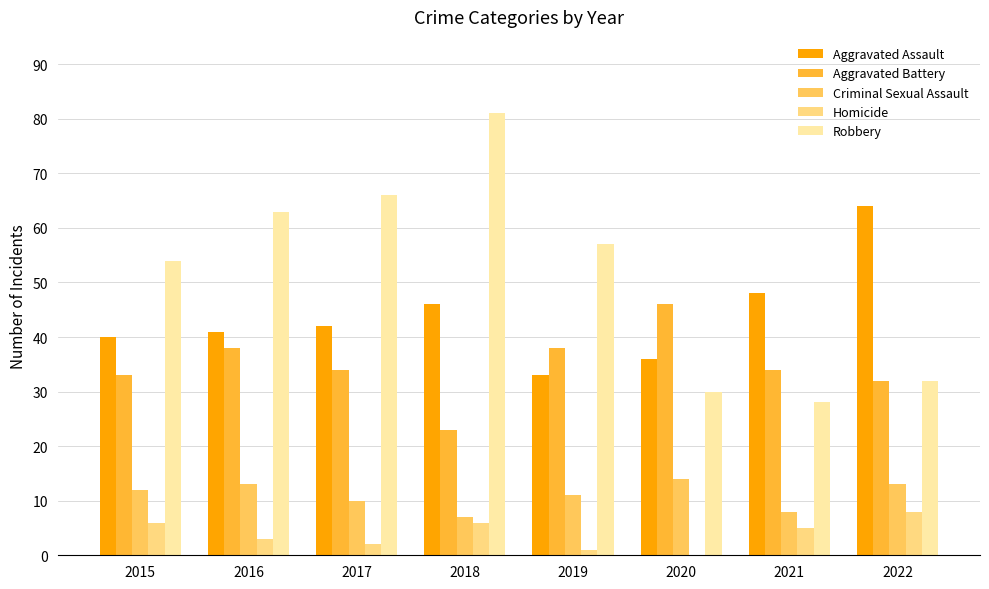

At which label does Homicide reach its peak?

2022